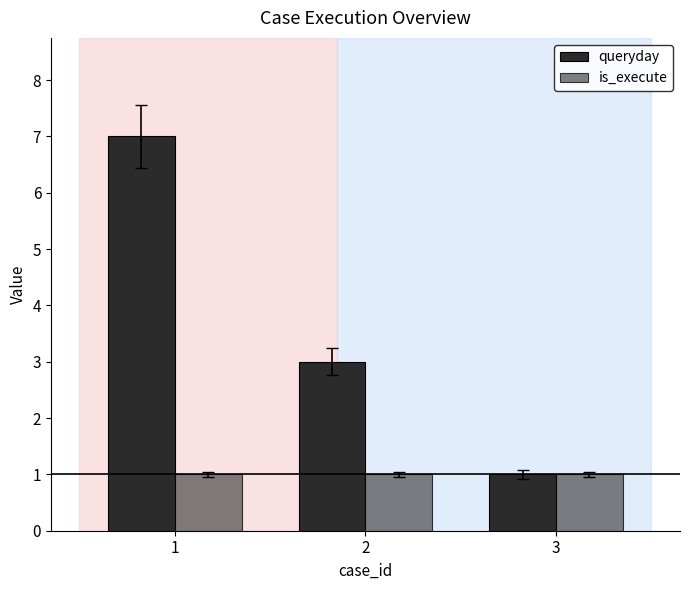

Between 2 and 3, which series saw the biggest shift?

queryday